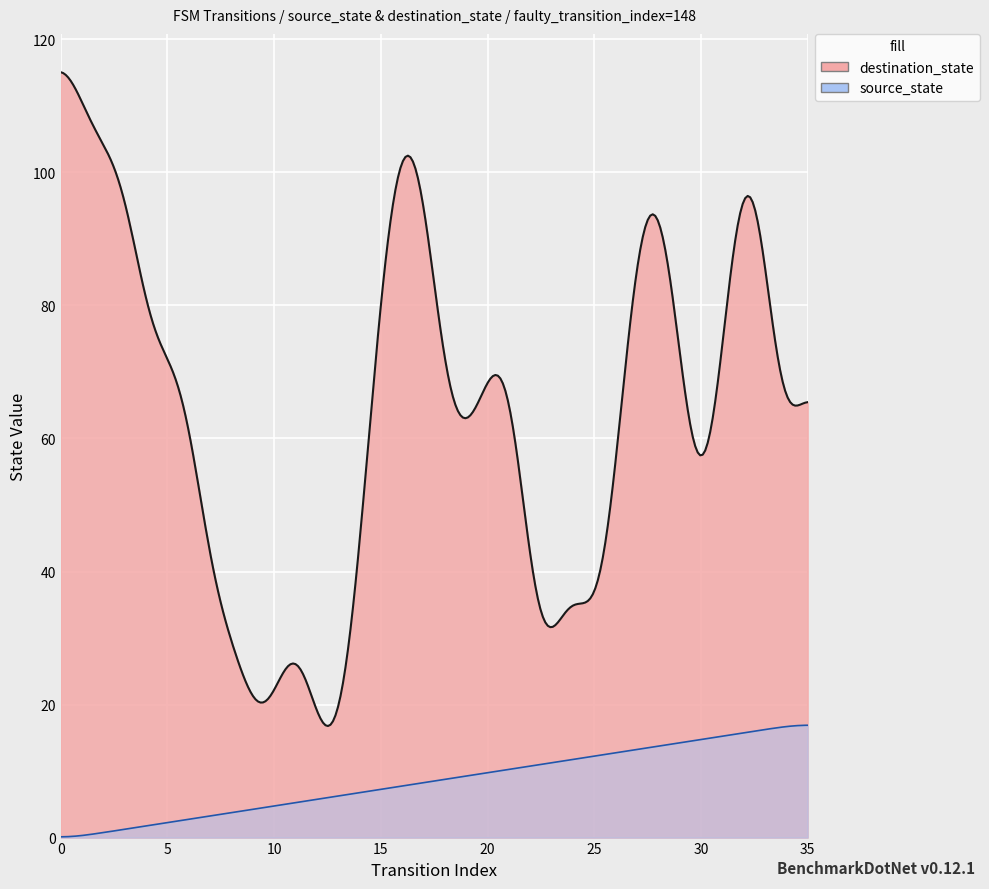

True or false: destination_state has more than 0 points higher than both neighbors.

True